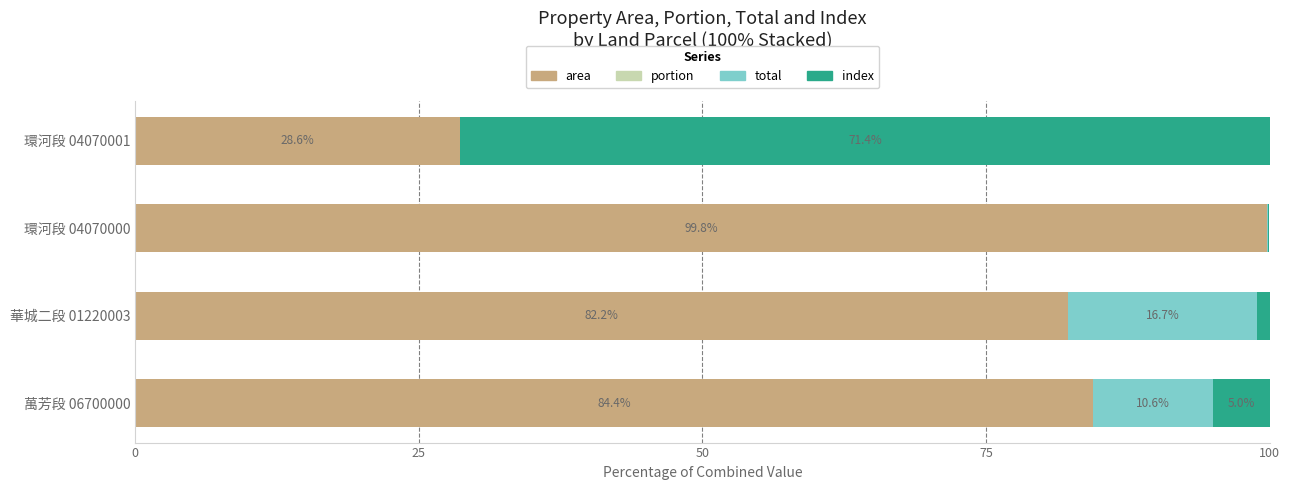

What is the highest value of the area series?

99.8